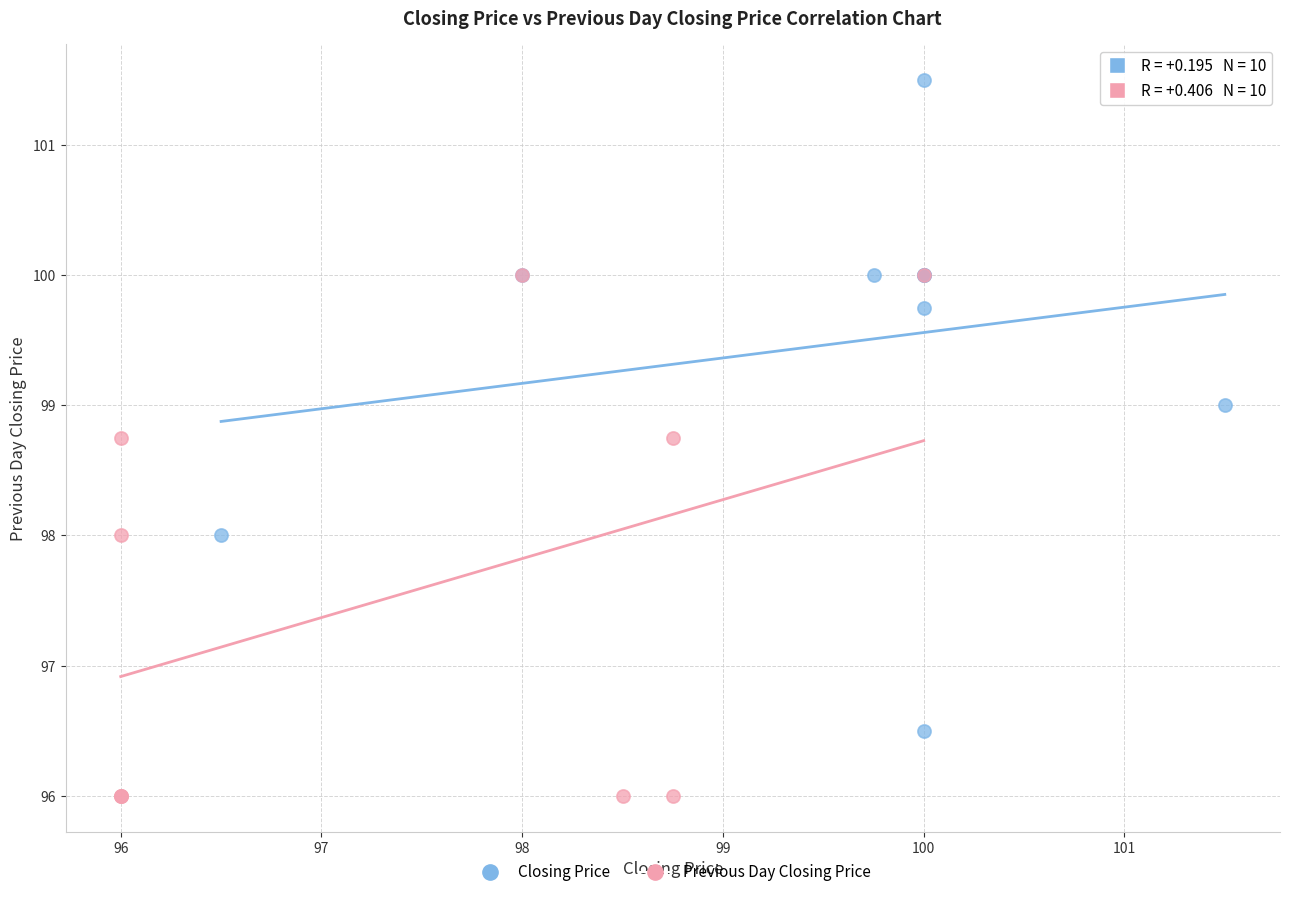

Which series has the widest spread of Y values?

Closing Price